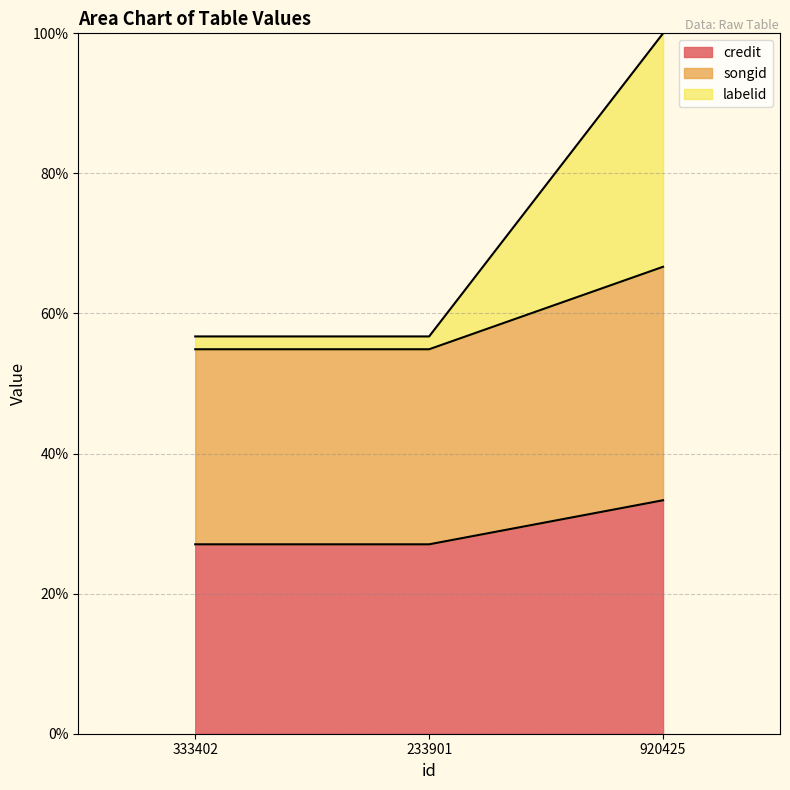

What is the value of the credit point at the 2nd from the left?

27.0